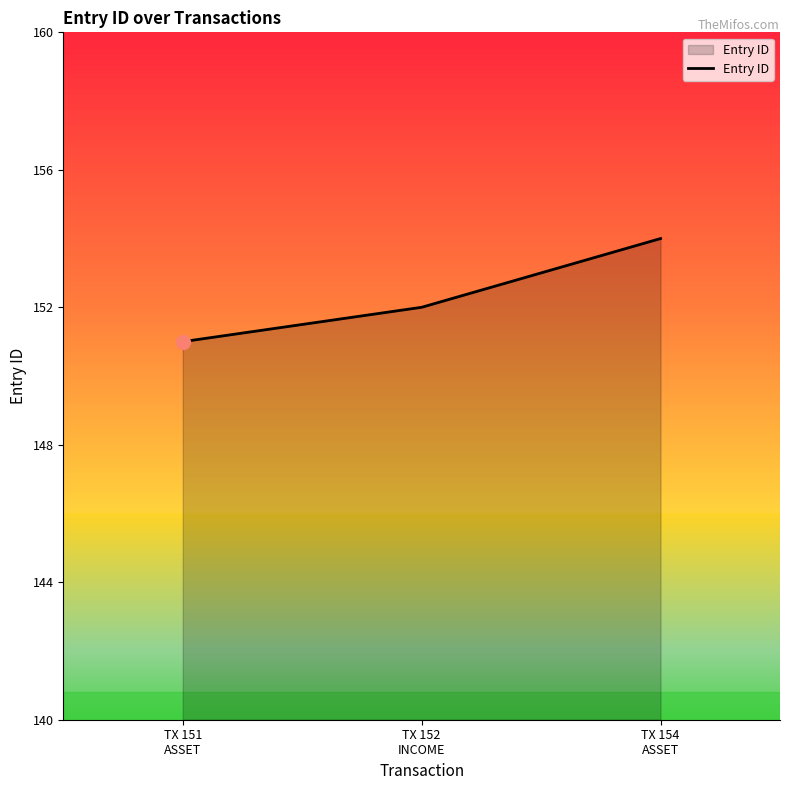

Count the number of categories in the chart.

3